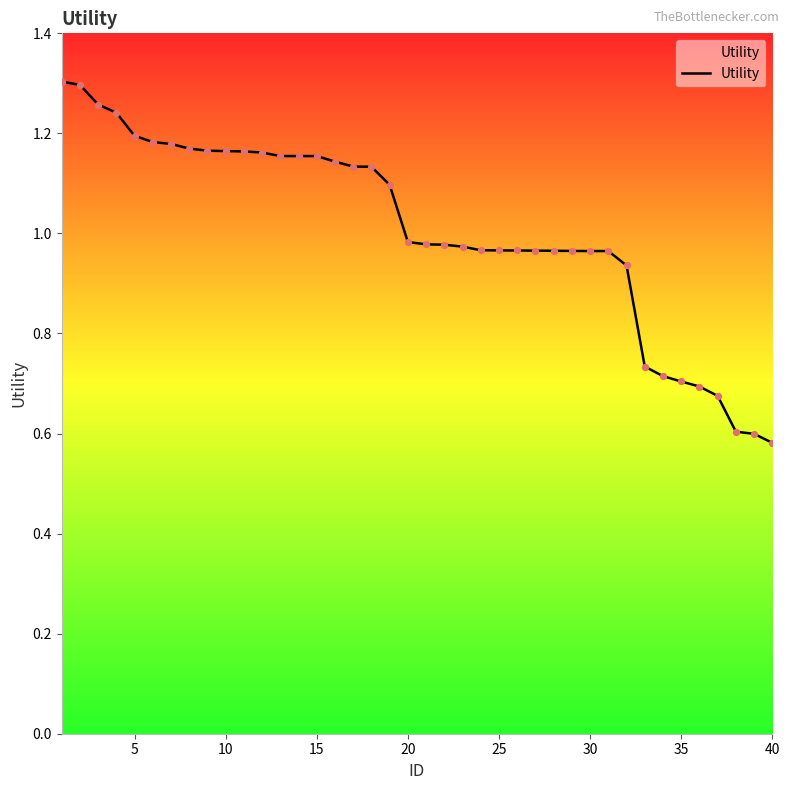

How many lines are shown in the chart?

1